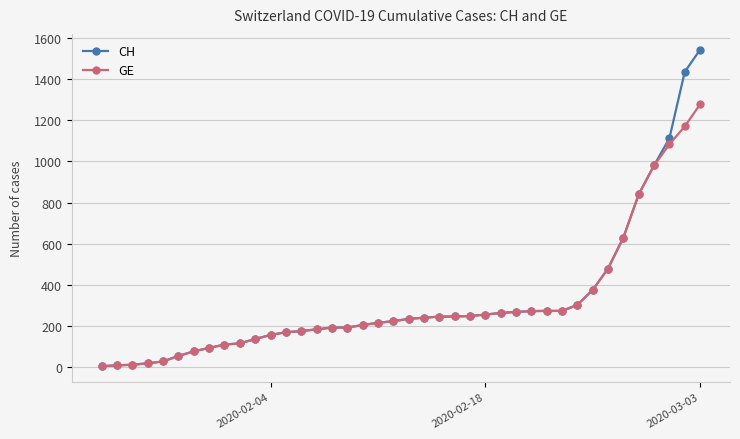

What is the maximum value shown in the chart?

1544